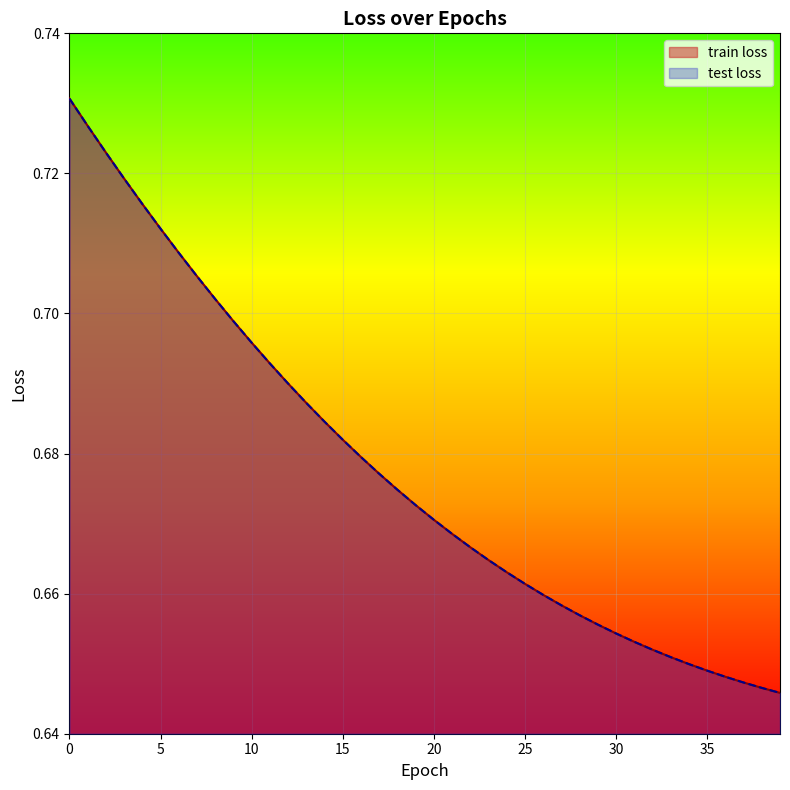

True or false: test loss and train loss cross at least once.

False